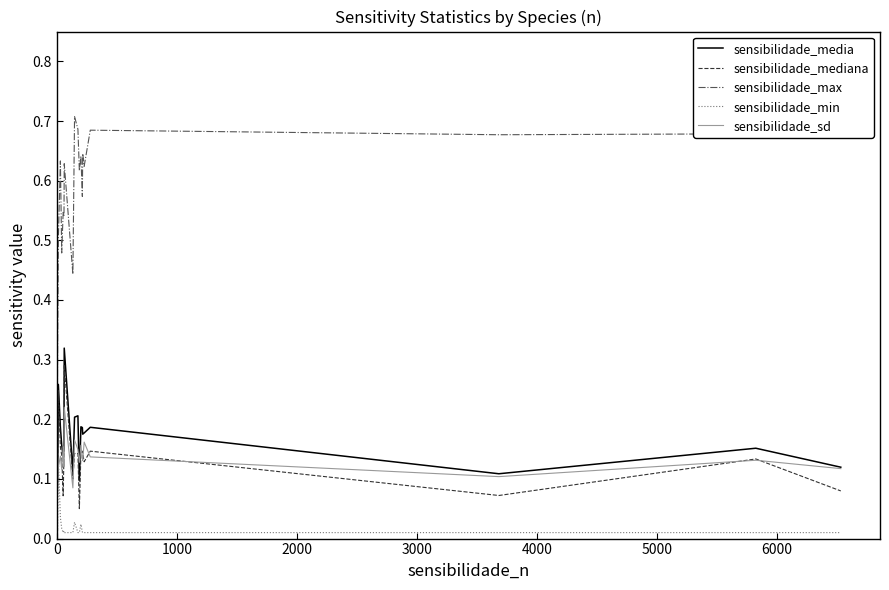

True or false: sensibilidade_max and sensibilidade_sd intersect in this chart.

False